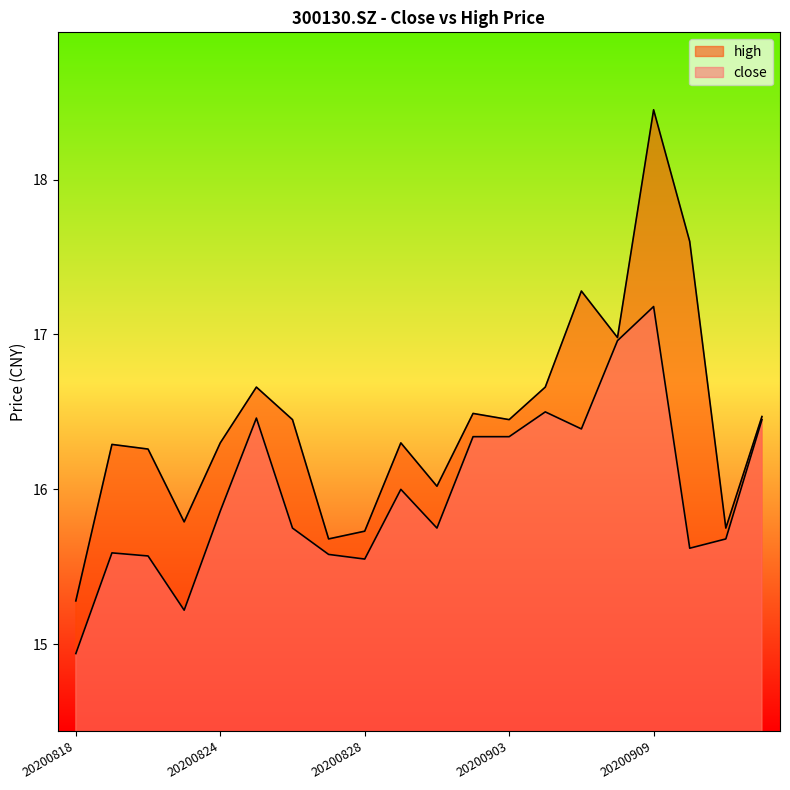

Reading right to left, list all the values displayed in this chart.

close: 20200914=16.4	20200911=15.7	20200910=15.6	20200909=17.2	20200908=17.0	20200907=16.4	20200904=16.5	20200903=16.3	20200902=16.3	20200901=15.8	20200831=16.0	20200828=15.6	20200827=15.6	20200826=15.8	20200825=16.5	20200824=15.9	20200821=15.2	20200820=15.6	20200819=15.6	20200818=14.9
high: 20200914=16.5	20200911=15.8	20200910=17.6	20200909=18.4	20200908=17.0	20200907=17.3	20200904=16.7	20200903=16.4	20200902=16.5	20200901=16.0	20200831=16.3	20200828=15.7	20200827=15.7	20200826=16.4	20200825=16.7	20200824=16.3	20200821=15.8	20200820=16.3	20200819=16.3	20200818=15.3